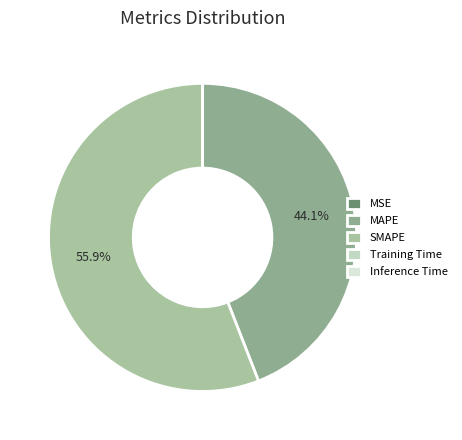

Which category accounts for the majority?

SMAPE